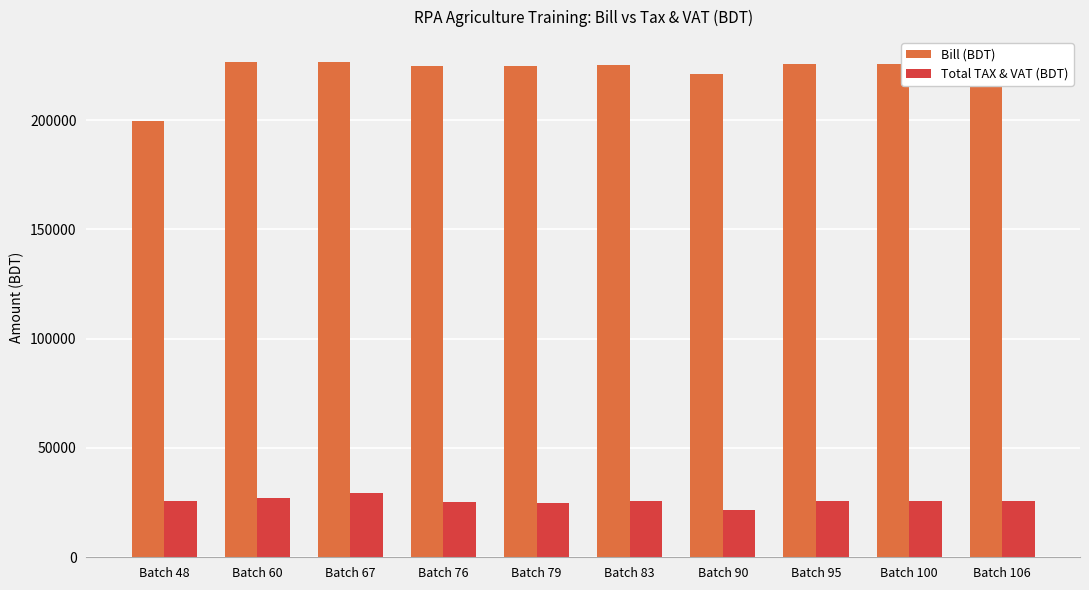

What is the approximate value of Total TAX & VAT (BDT) at Batch 106?

25726